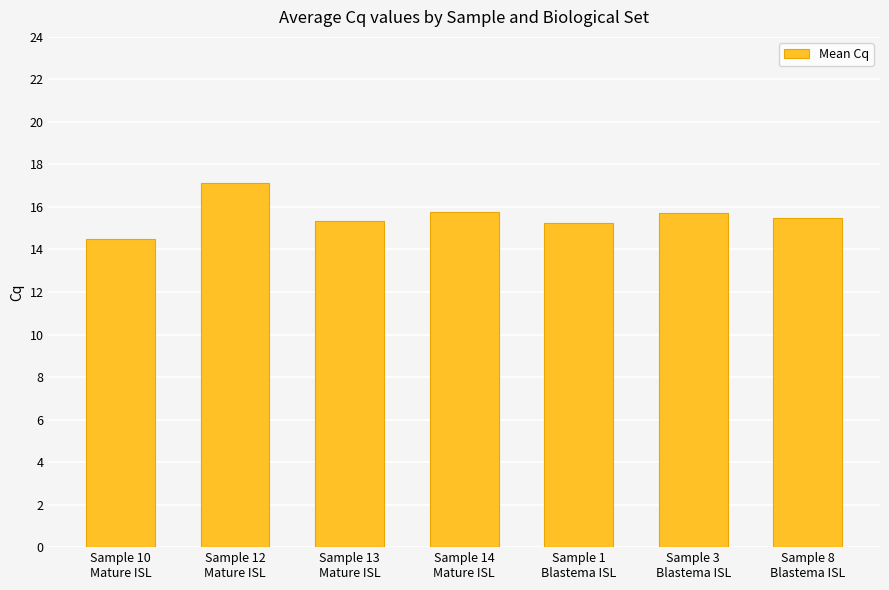

Is it true that the value at Sample 13
Mature ISL is 6.9?

False